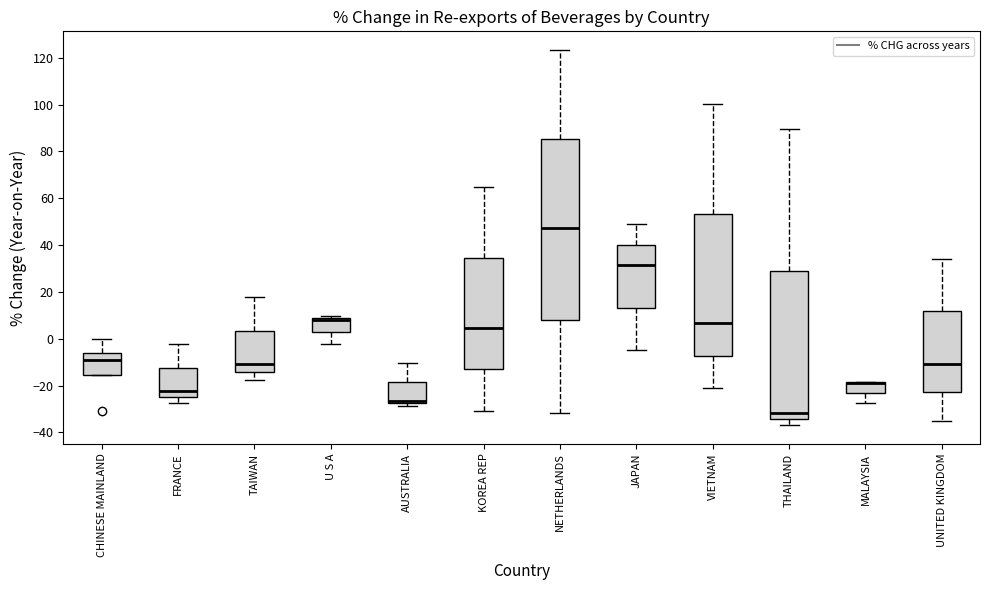

Reading left to right, read every box against the y-axis: the position of its median line, the range the box covers, and the ends of its whiskers. The values are not printed on the chart, so give them approximately, as read against the axis.

CHINESE MAINLAND: median -10, box -16 to -6, whiskers -16 to 0
FRANCE: median -22, box -24 to -12, whiskers -28 to -2
TAIWAN: median -10, box -14 to 4, whiskers -18 to 18
U S A: median 8 (just below the box's upper edge), box 4 to 8, whiskers -2 to 10
AUSTRALIA: median -26, box -28 to -18, whiskers -28 (just below the box's lower edge) to -10
KOREA REP: median 4, box -14 to 34, whiskers -30 to 64
NETHERLANDS: median 48, box 8 to 86, whiskers -32 to 124
JAPAN: median 32, box 14 to 40, whiskers -4 to 48
VIETNAM: median 6, box -8 to 54, whiskers -22 to 100
THAILAND: median -32, box -34 to 28, whiskers -36 to 90
MALAYSIA: median -18 (drawn on the box's upper edge), box -22 to -18, whiskers -28 to -18
UNITED KINGDOM: median -10, box -22 to 12, whiskers -34 to 34